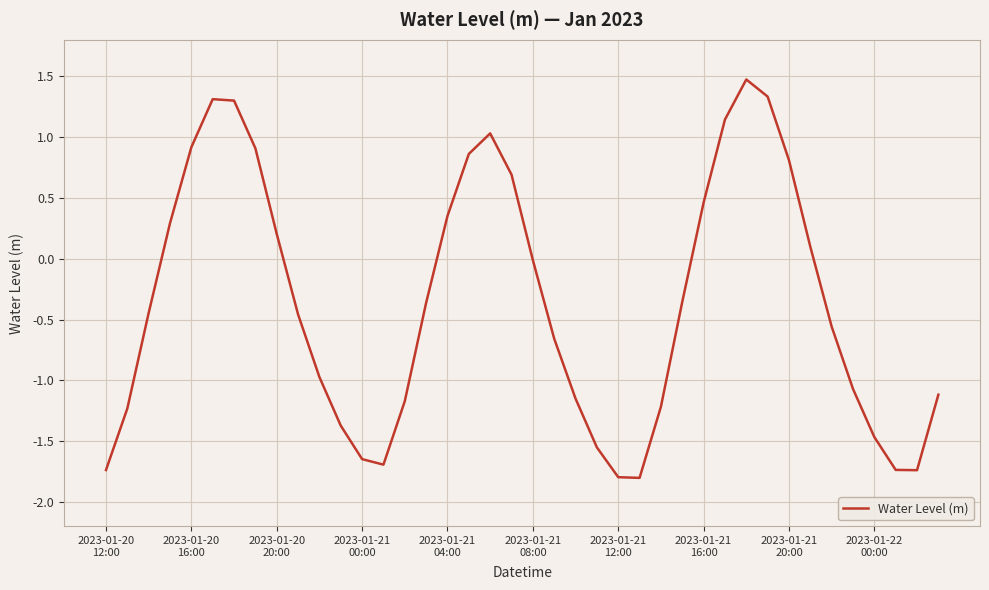

What is the smallest value displayed?

-1.8